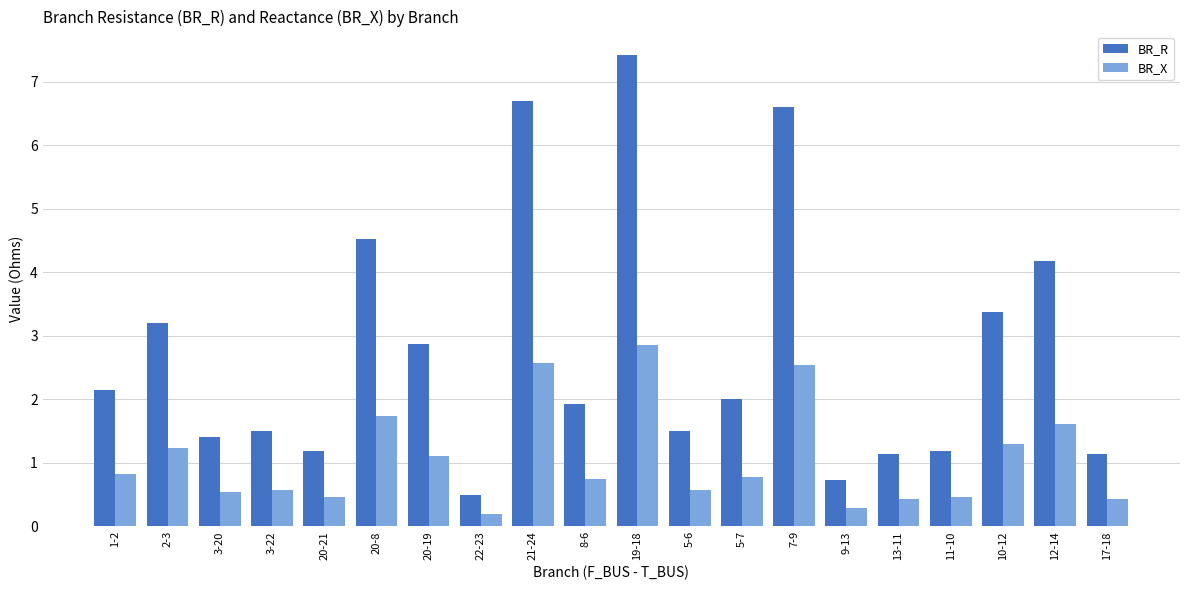

Which series has the largest total across all categories?

BR_R